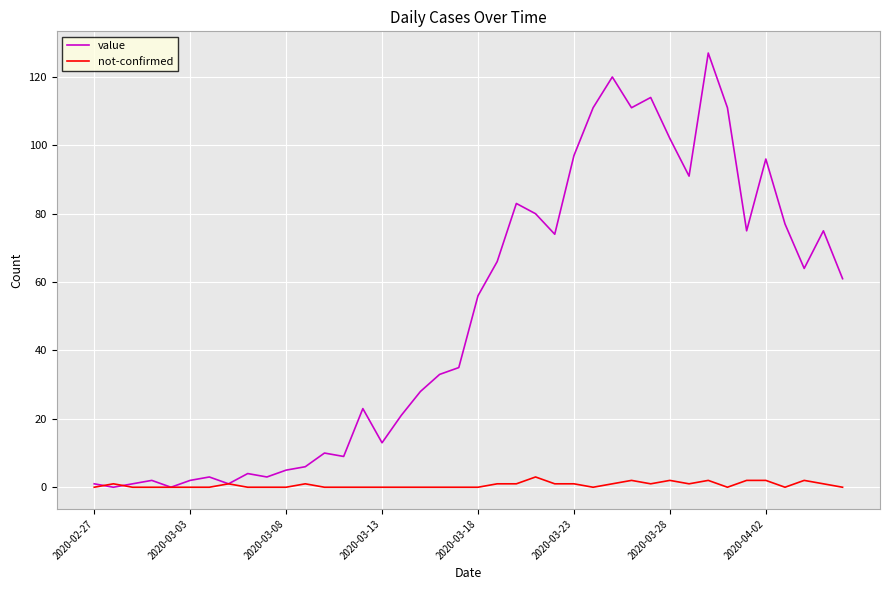

List the series in order of their overall mean, highest first.

value, not-confirmed